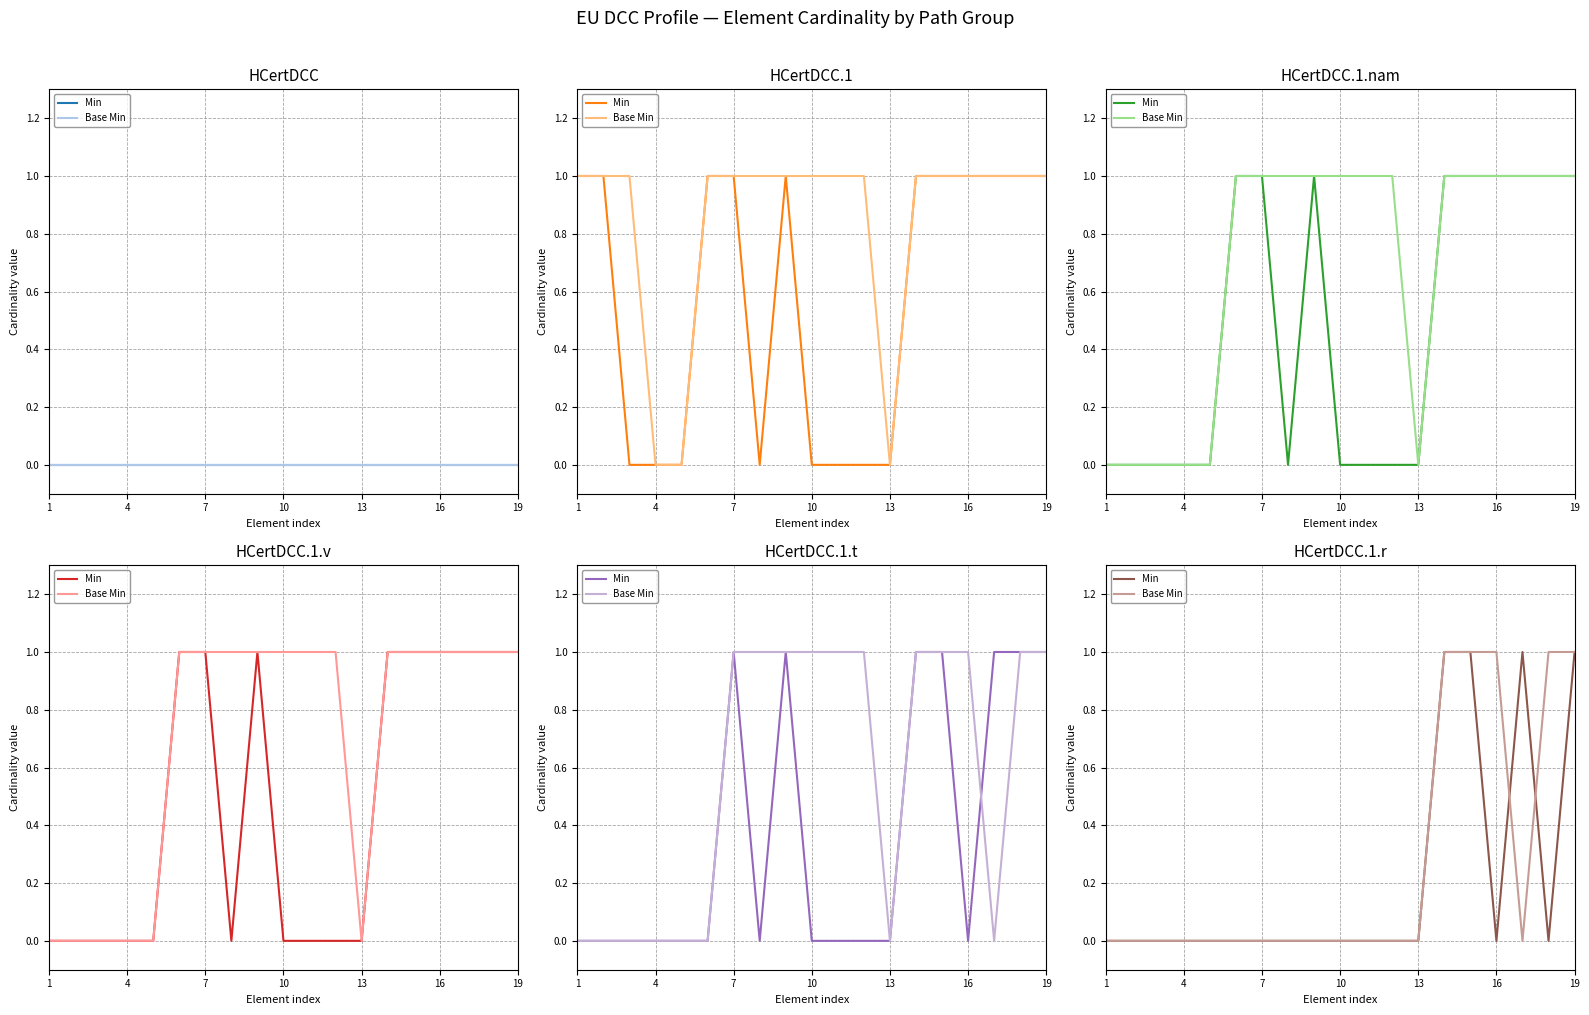

Which has a higher value, 16 or 10?

16